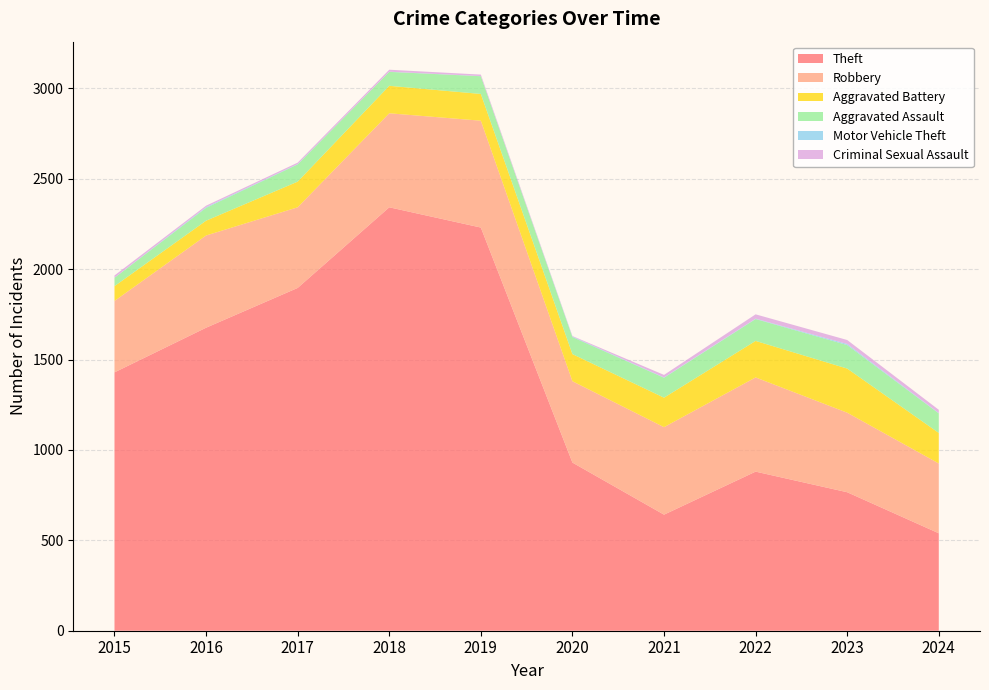

Reading left to right, transcribe all the data shown in this chart.

Theft: 1429	1676	1896	2342	2230	930	642	880	766	539
Robbery: 395	510	446	520	591	450	484	521	440	386
Aggravated Battery: 82	82	142	152	148	150	163	202	244	169
Aggravated Assault: 46	71	95	77	98	94	110	121	130	108
Motor Vehicle Theft: 1	4	2	1	1	3	2	2	6	2
Criminal Sexual Assault: 12	8	8	11	8	3	14	24	22	18